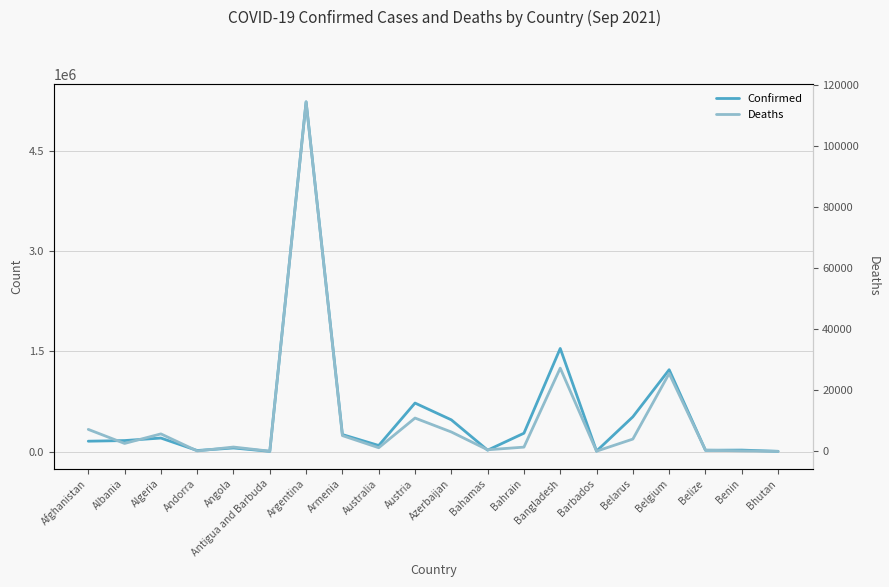

Reading left to right, transcribe all the data shown in this chart.

Confirmed: 154712	164276	201948	15140	52968	2603	5243231	254436	90369	726674	475053	20288	274452	1545800	6736	520286	1226682	18902	21450	2599
Deaths: 7199	2594	5725	130	1414	55	114579	5161	1186	10918	6353	512	1388	27277	59	4028	25524	395	146	3